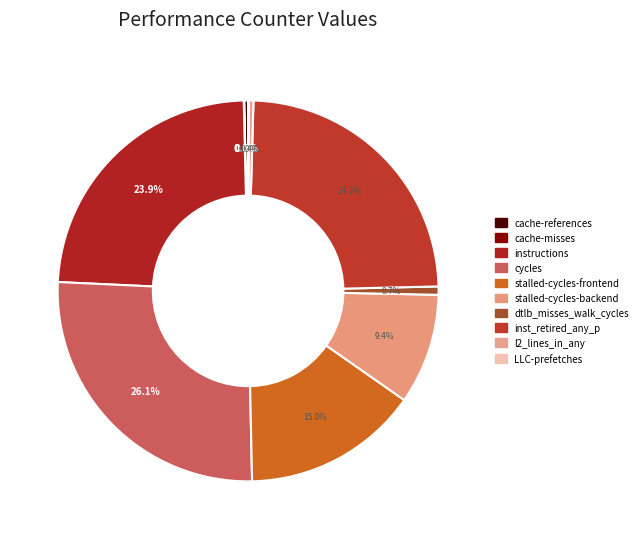

Is there any slice that represents more than half of the pie?

No